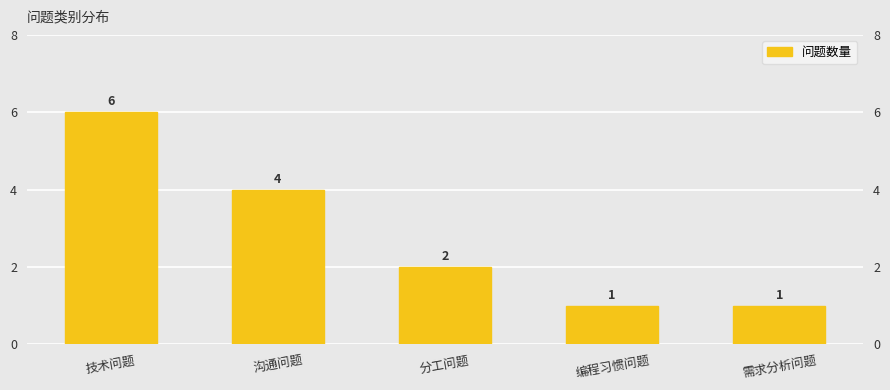

What is the label of the 5th bar from the left?

需求分析问题